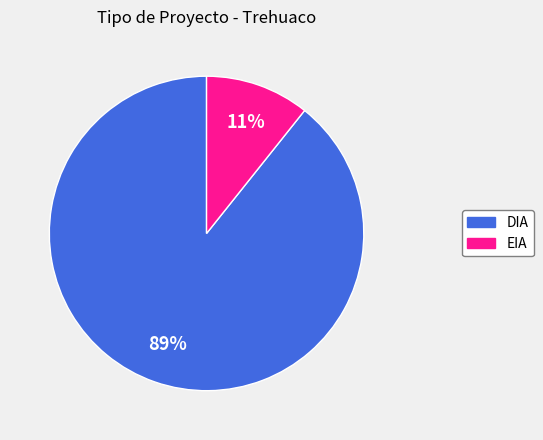

Which slice is the smallest?

EIA